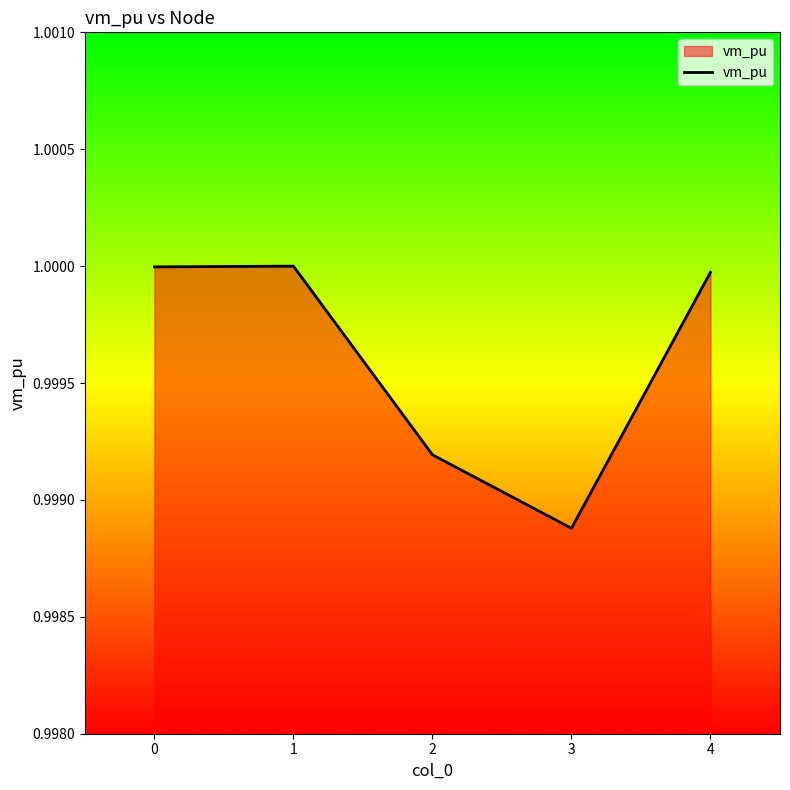

Which label corresponds to the smallest value in the chart?

3